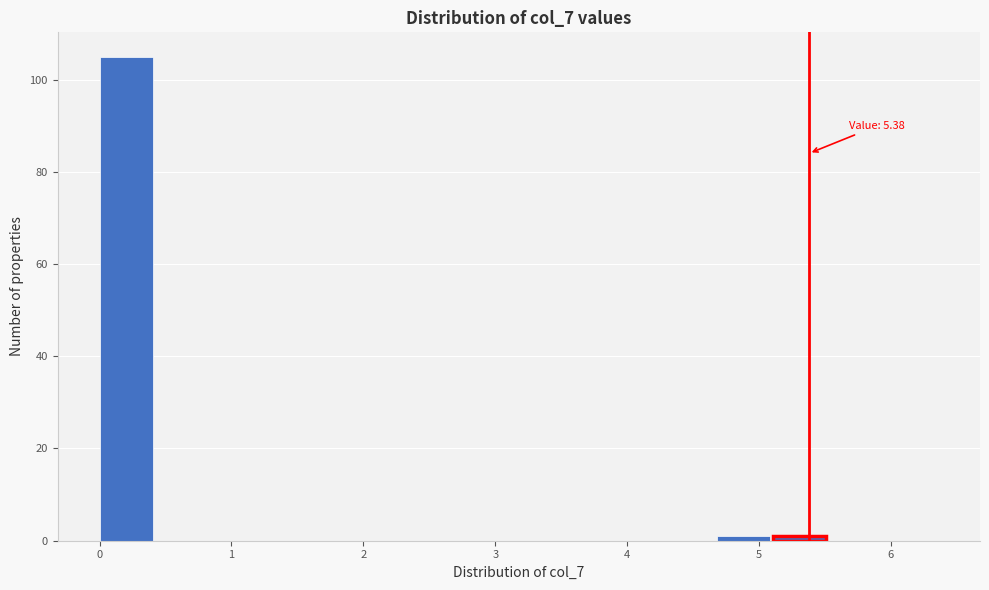

Which range on the x-axis has the tallest bar?

0.0 to 0.4